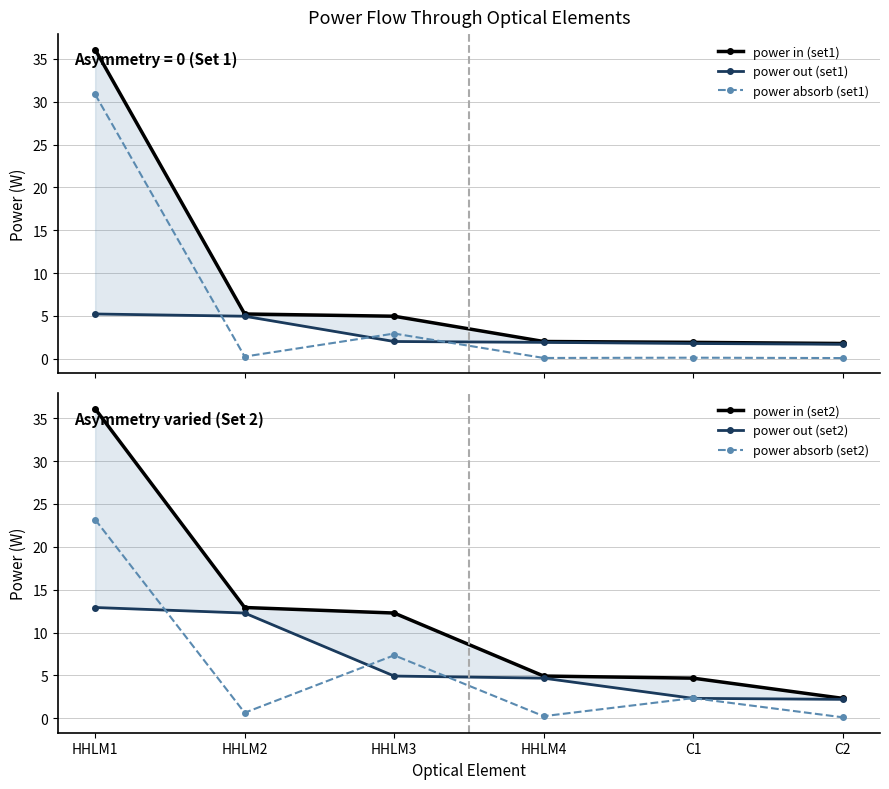

After their last crossing, which series has the higher values: power absorb (set2) or power out (set2)?

power out (set2)